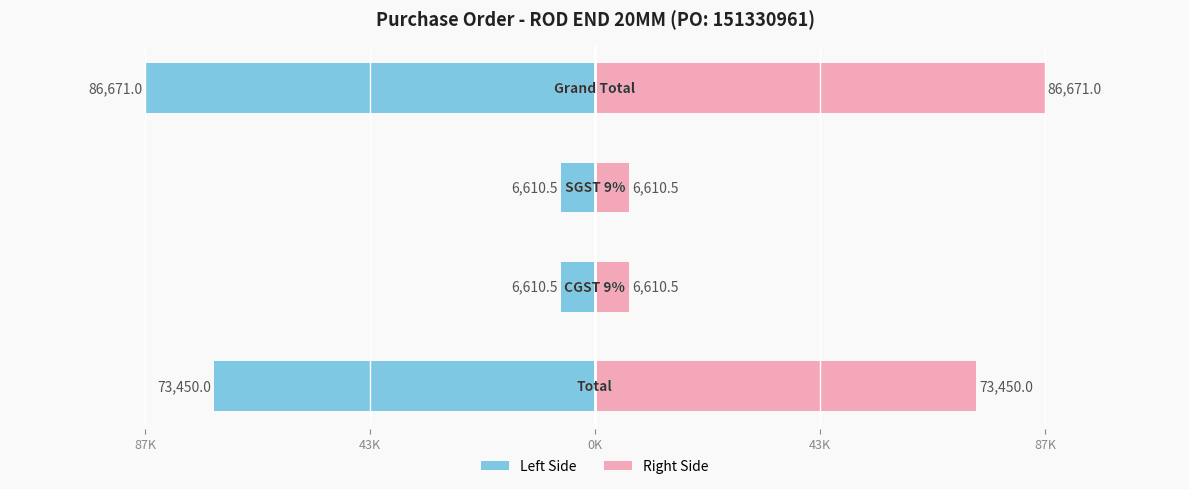

How many data points in Amount (INR) (right) are less than 73450?

2